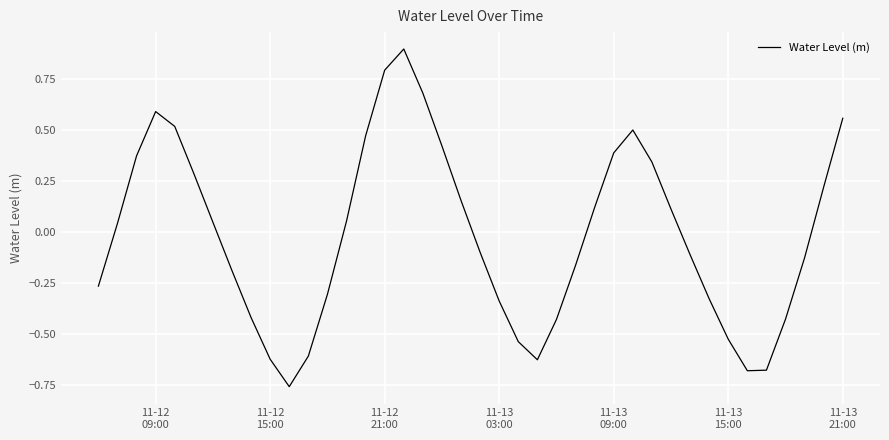

What is the greatest value displayed?

0.9